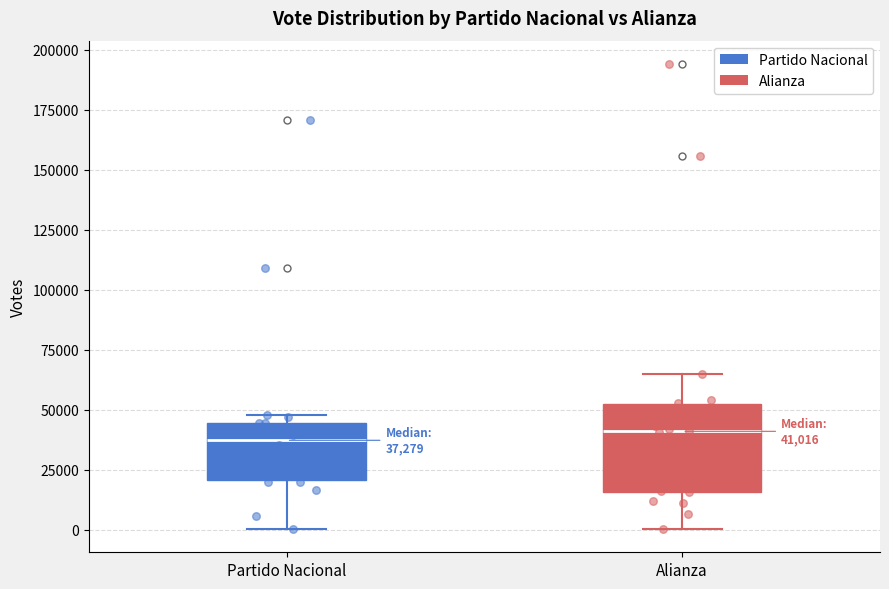

Comparing the boxes themselves (not the whiskers), which one is the tallest?

Alianza